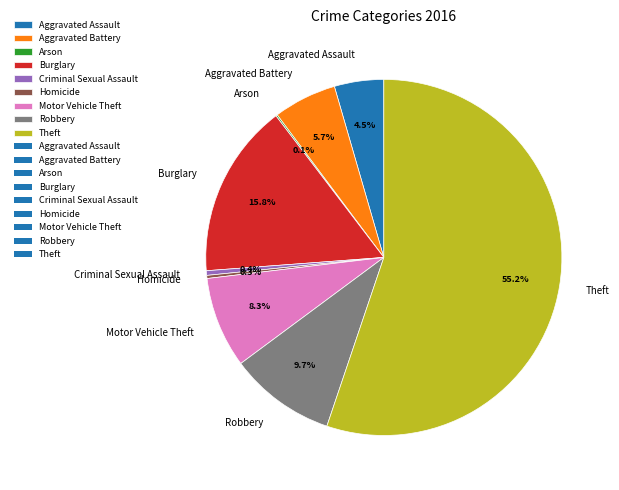

Which slice is the largest?

Theft